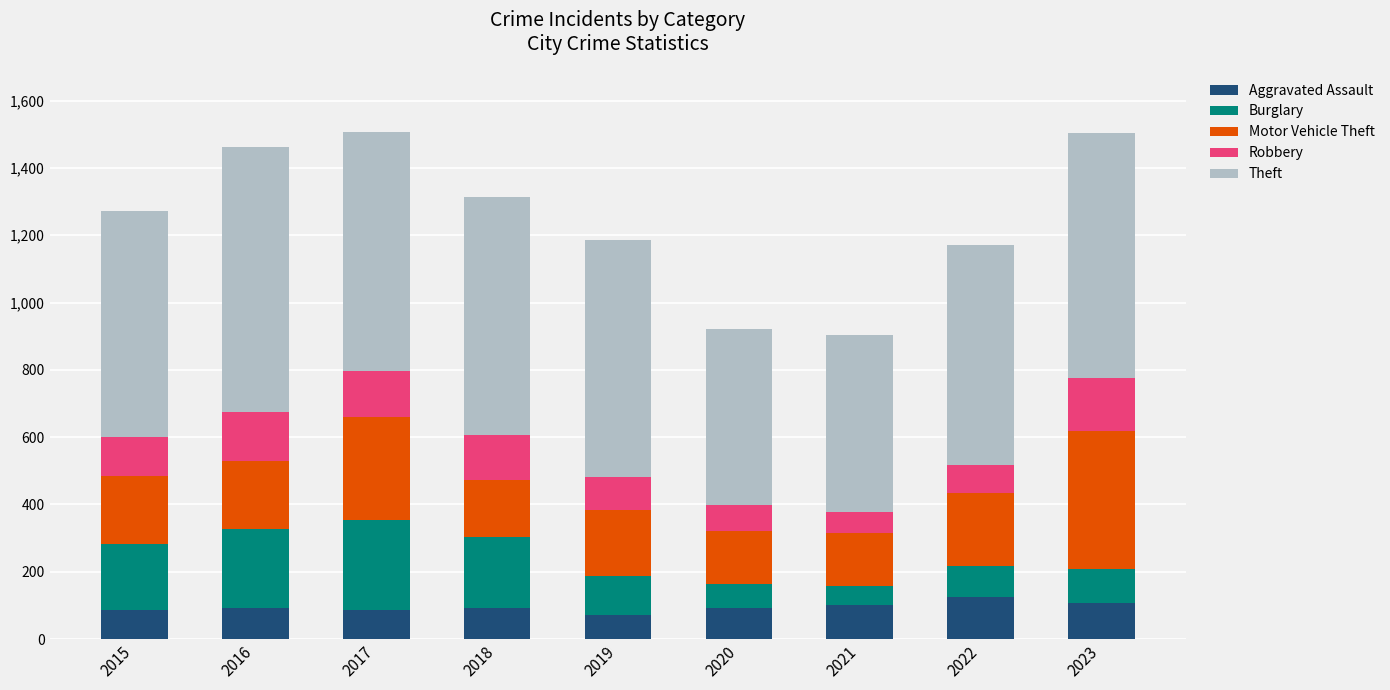

What is the total value across all series at 2021?

904